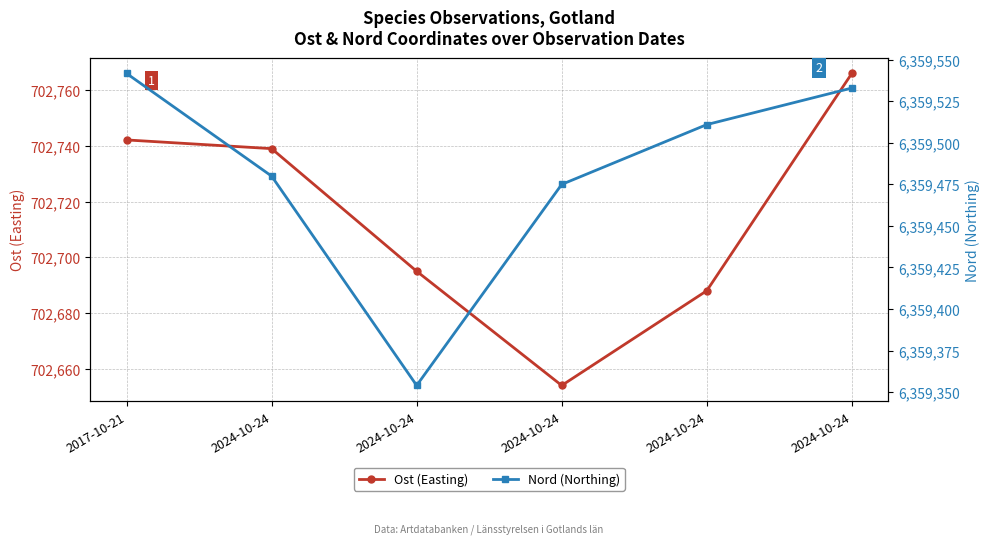

True or false: Nord (Northing) and Ost (Easting) intersect in this chart.

False